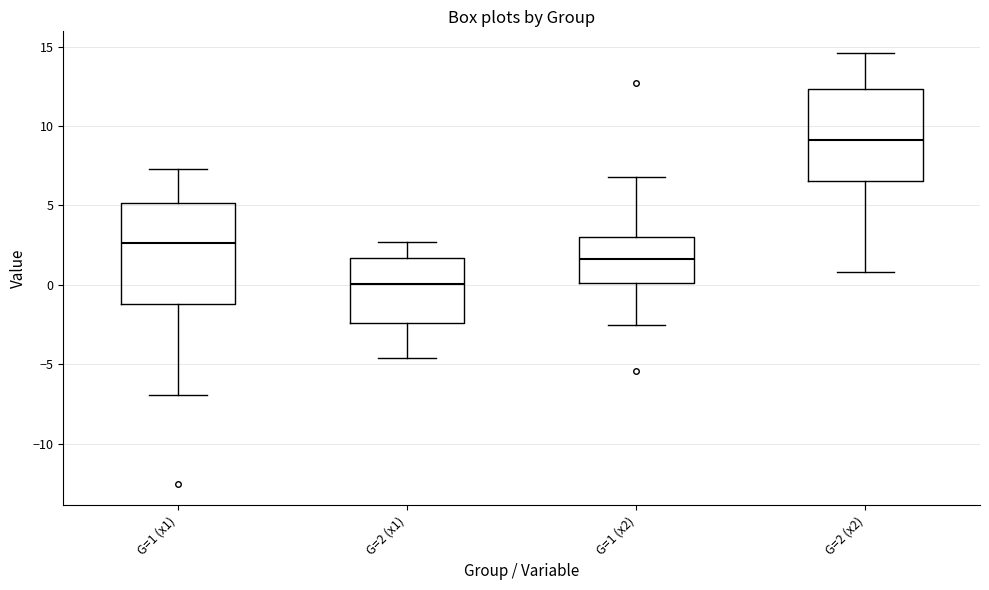

Which box's median line is the lowest?

G=2 (x1)